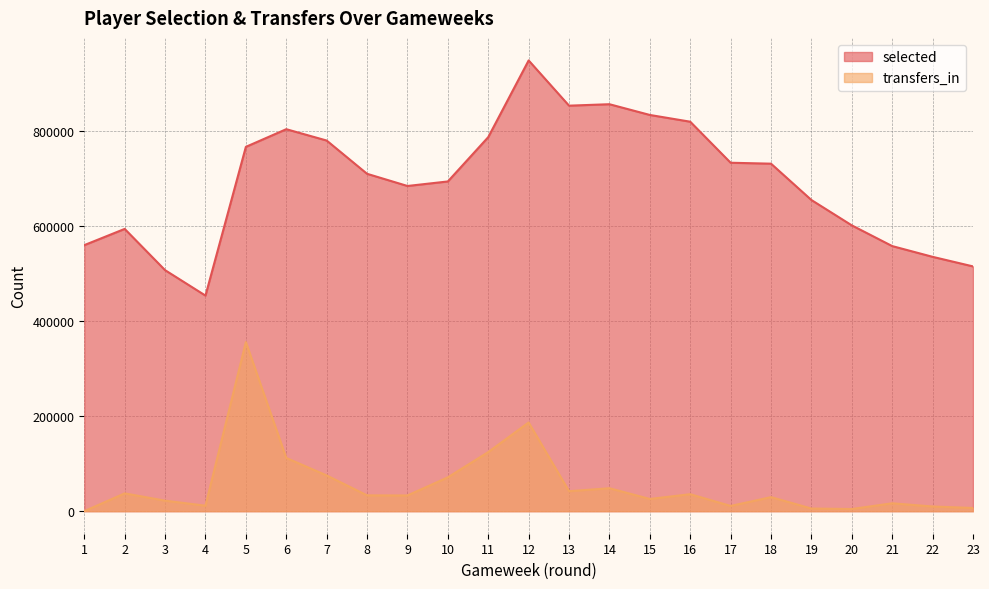

What is the sum of the selected values at 20 and 21?

1157915